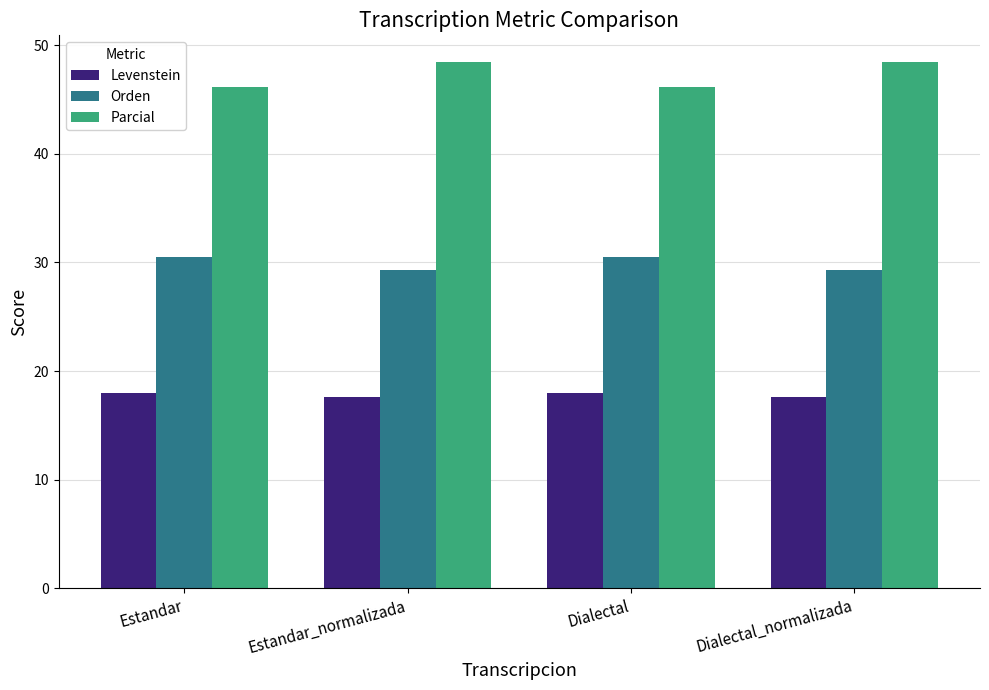

The Orden series shows 18.6 at Dialectal_normalizada. True or false?

False